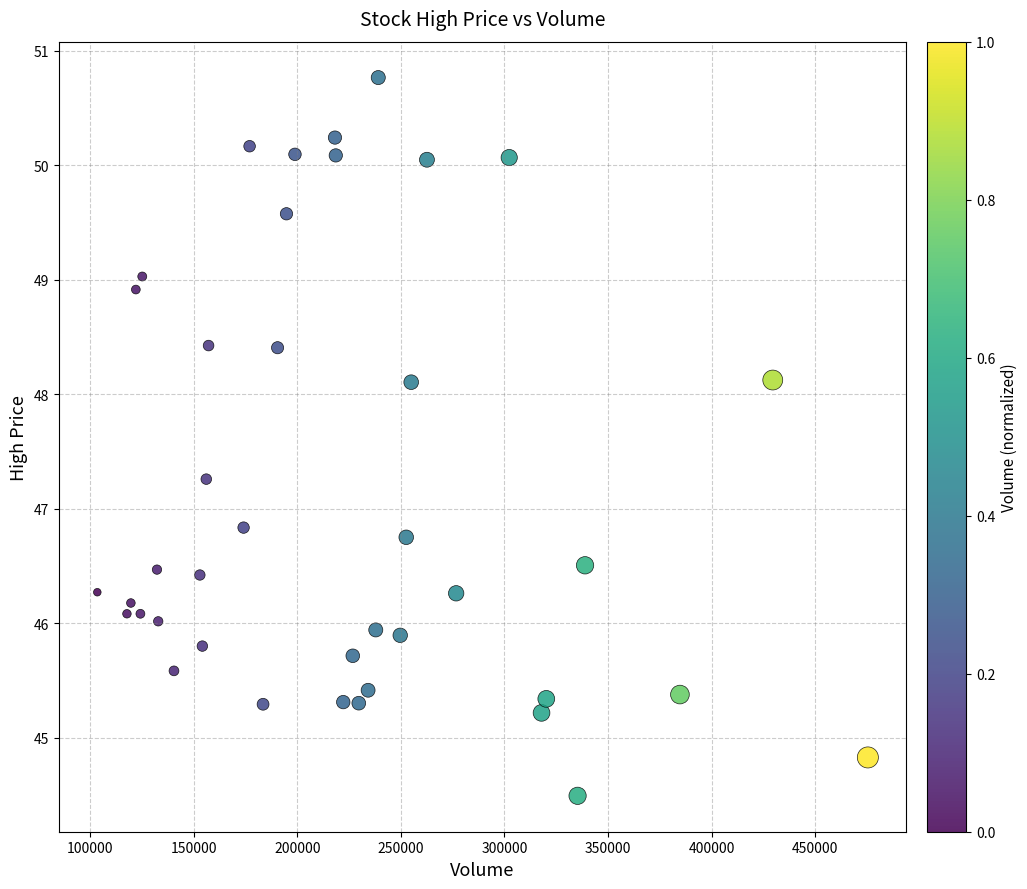

What Y value in the scatter plot is closest to 47?

46.8